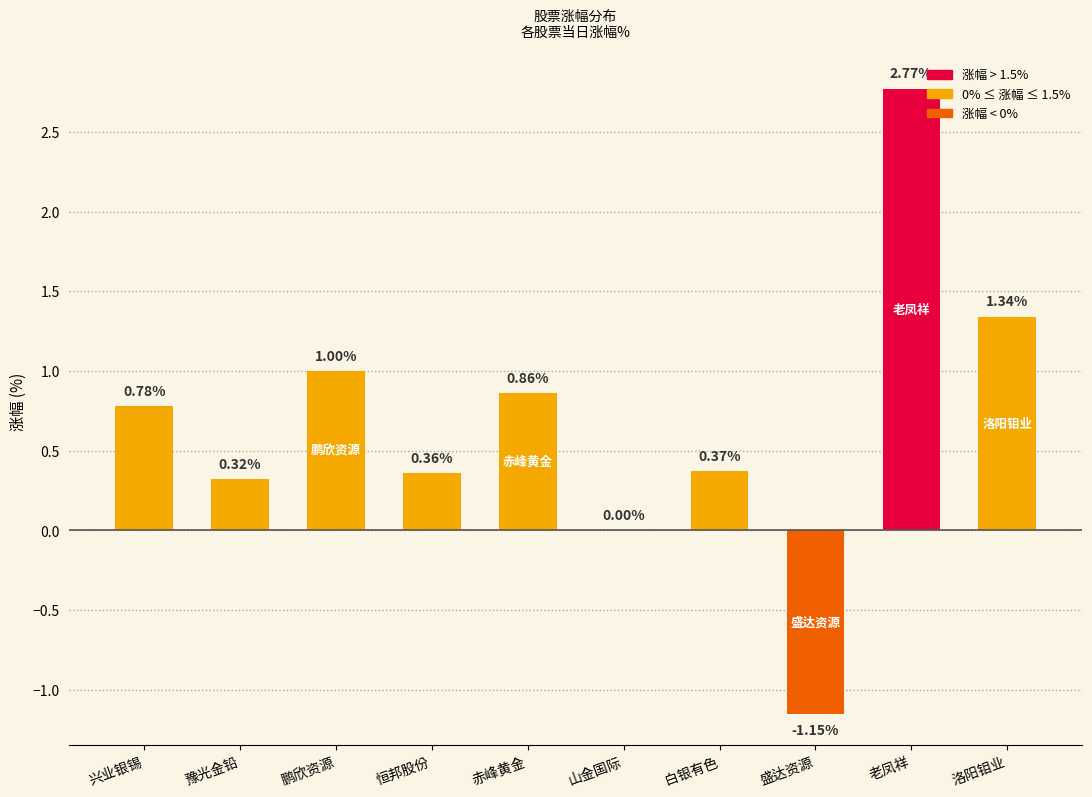

How many categories are shown in the chart?

10